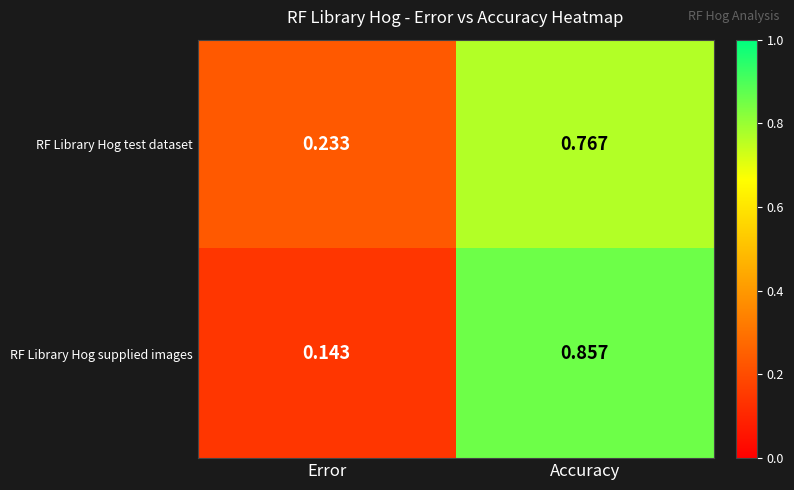

Which category has the lowest value in the RF Library Hog test dataset series?

Error